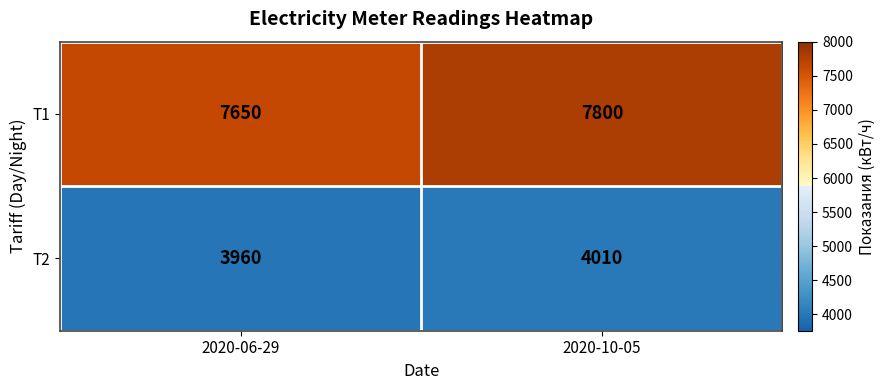

What is the difference between the maximum and minimum values in the Т2 series?

50